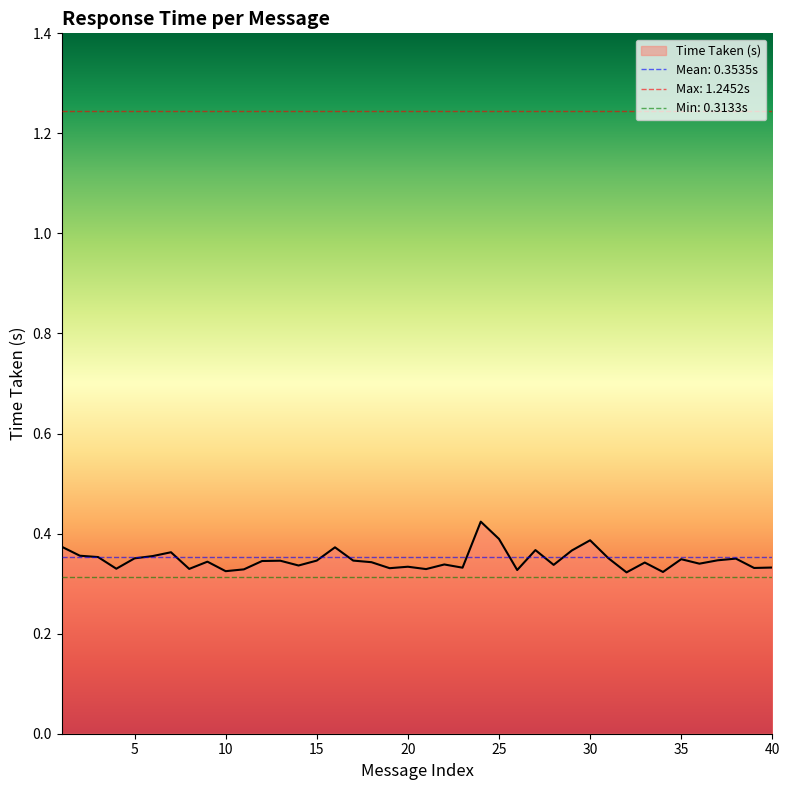

True or false: the data shows 0.7 at 30.

False